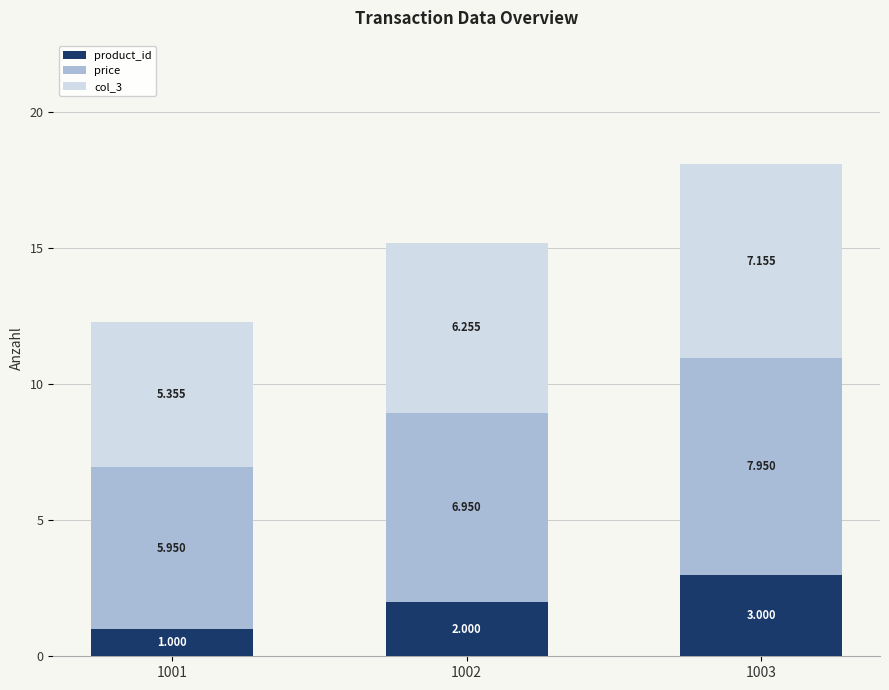

What are all the series names shown in the legend?

product_id, price, col_3